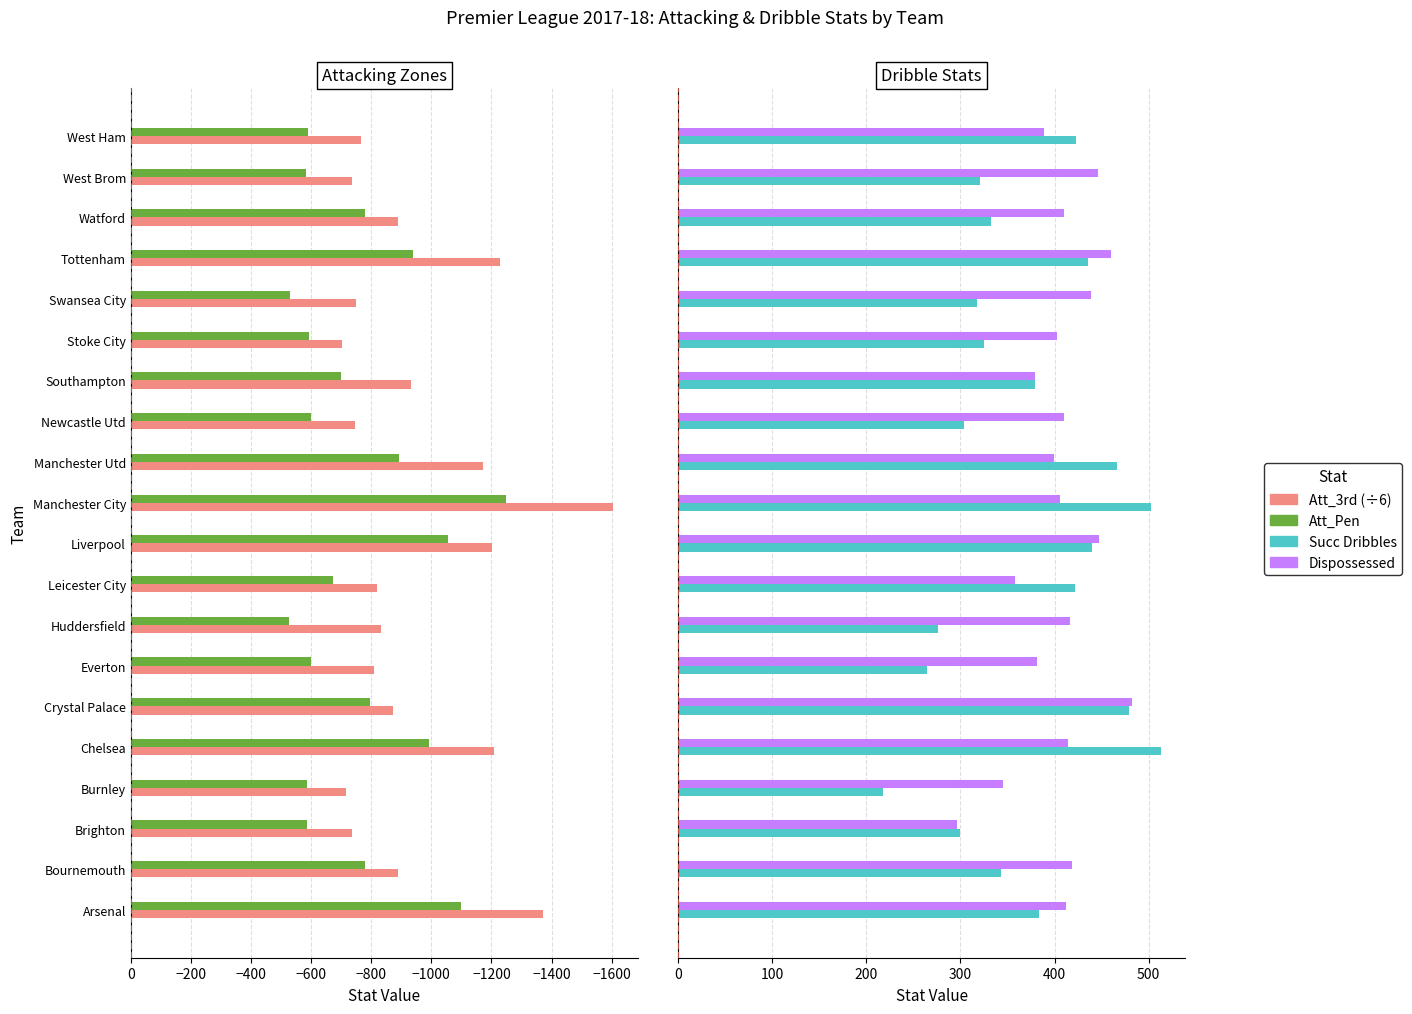

How many bars are there in each group?

4